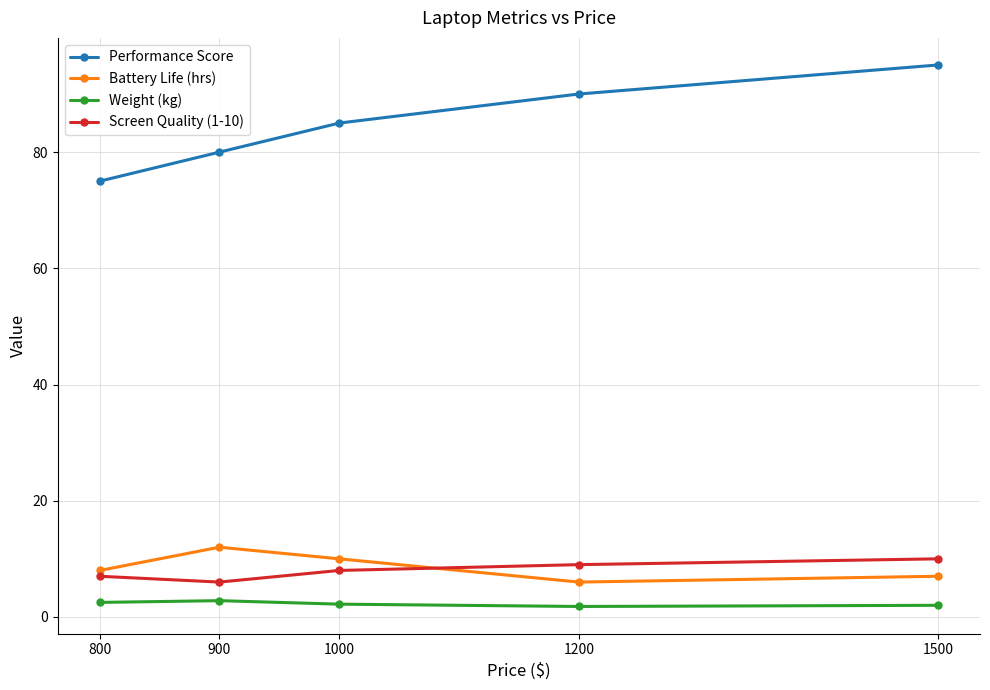

Read the Weight (kg) value at 1000.

2.2